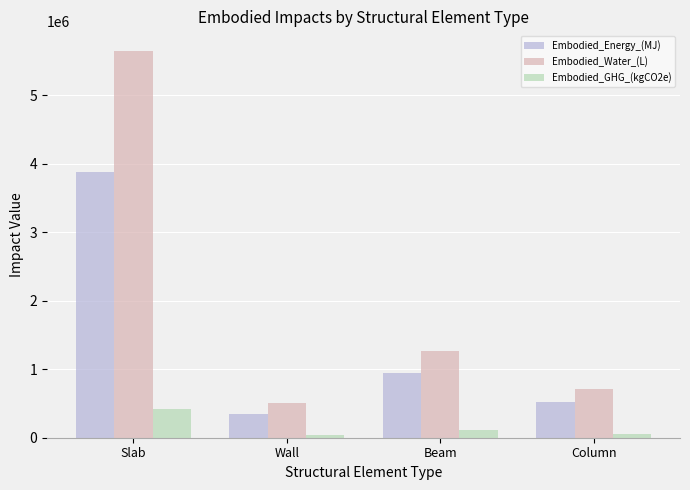

The value of Embodied_Water_(L) at Wall is 903710.4. True or false?

False